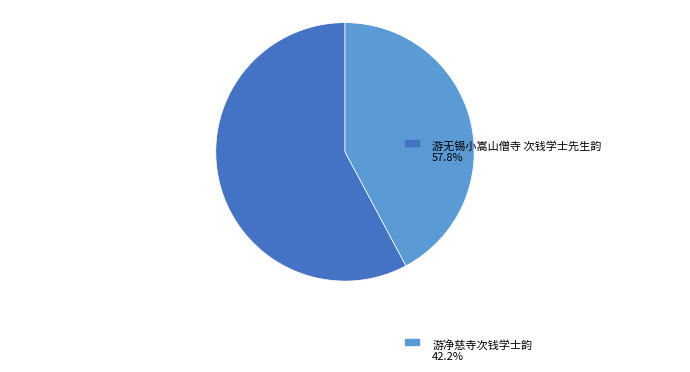

To the nearest percent, what portion does 游无锡小嵩山僧寺 次钱学士先生韵 represent?

58%